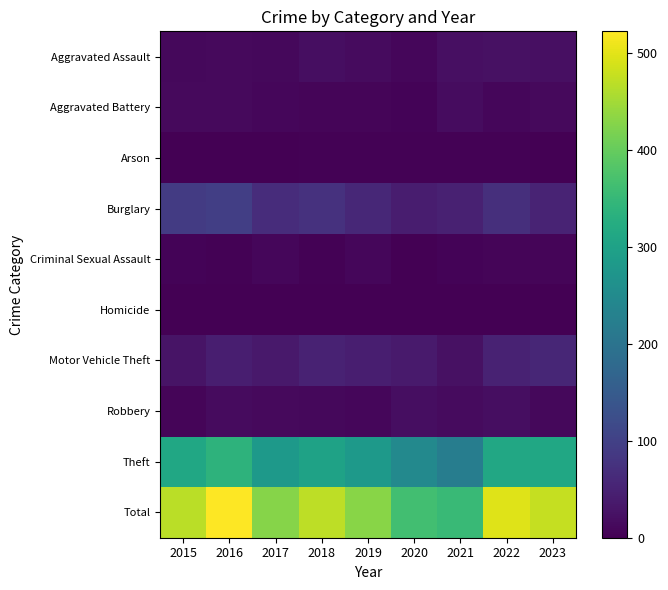

List the series in order of their peak value, highest first.

Total, Theft, Burglary, Motor Vehicle Theft, Aggravated Assault, Robbery, Aggravated Battery, Criminal Sexual Assault, Arson, Homicide